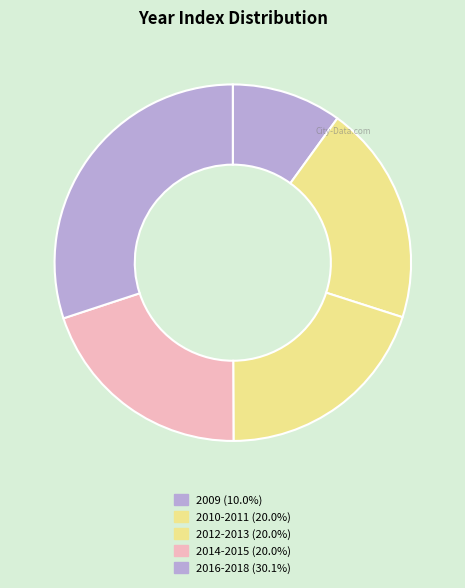

Count the number of slices in the pie.

5